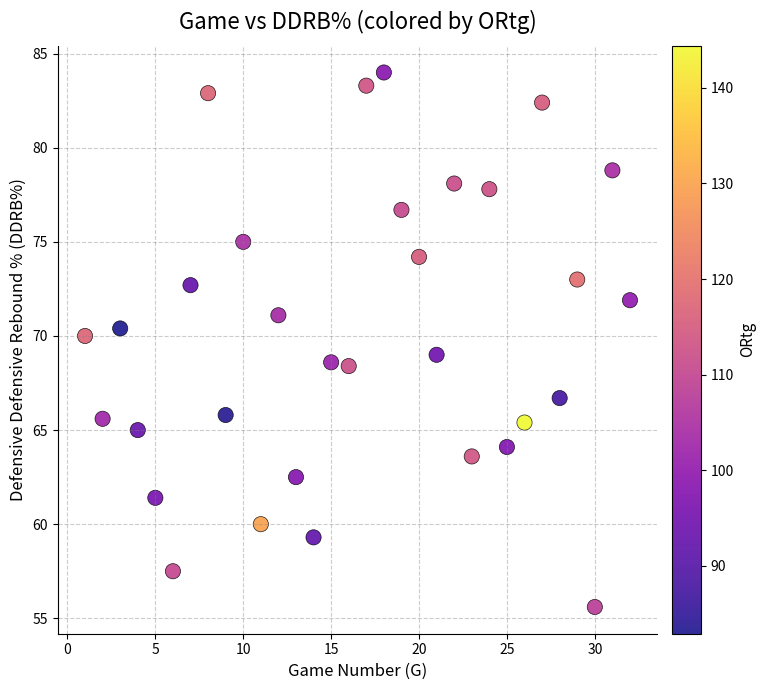

What is the range of Y values (max minus min)?

28.4